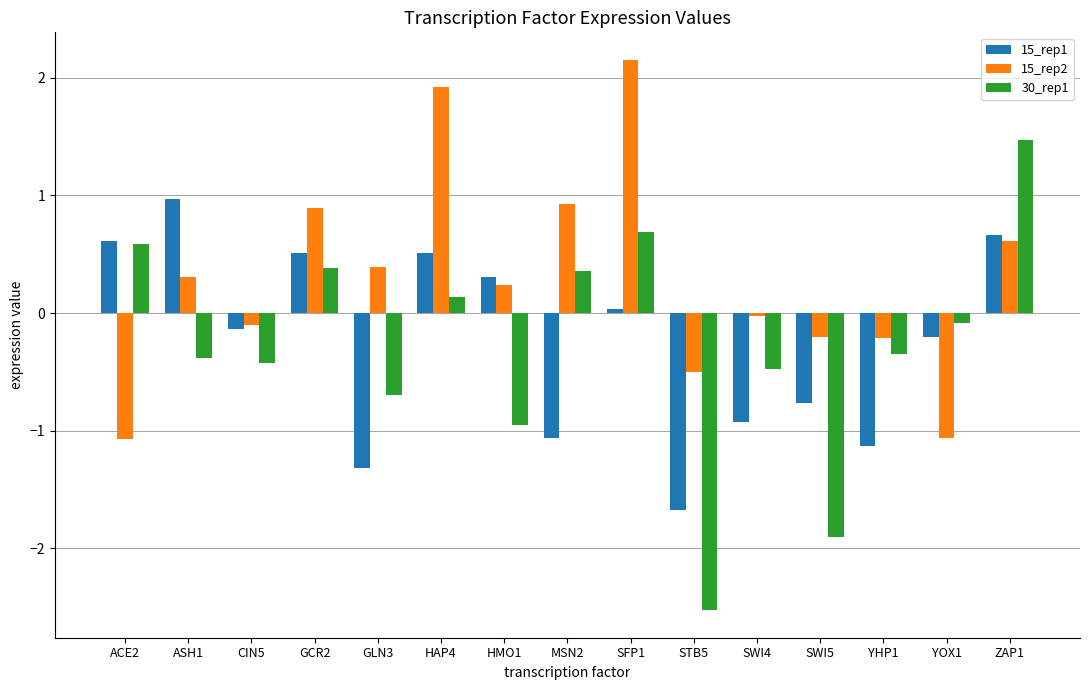

Rank the series by their maximum value, from highest to lowest.

15_rep2, 30_rep1, 15_rep1